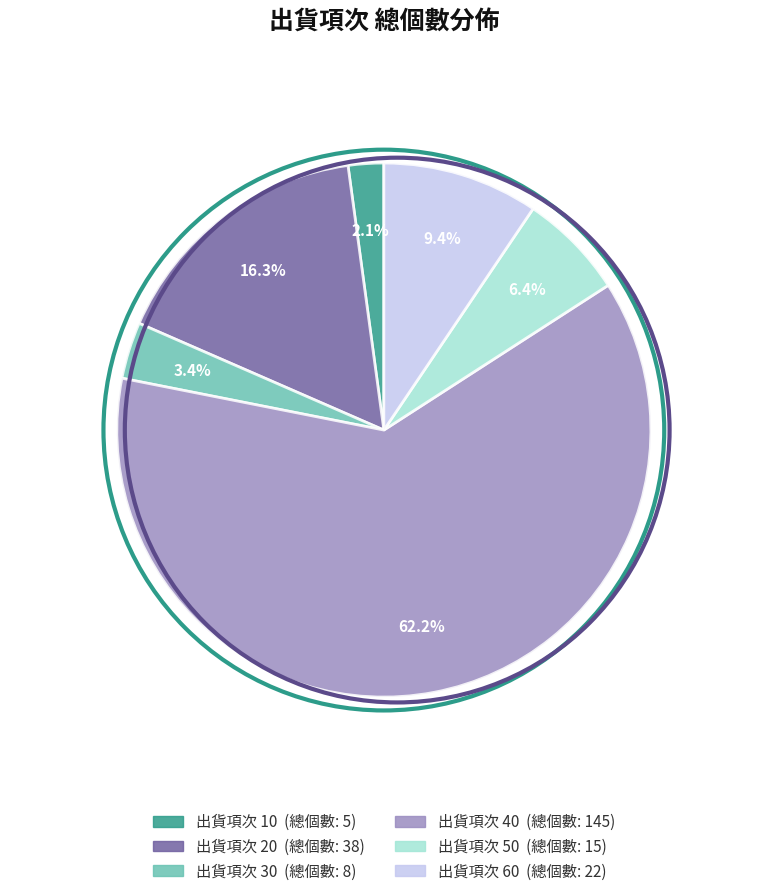

Does any single category account for the majority?

Yes